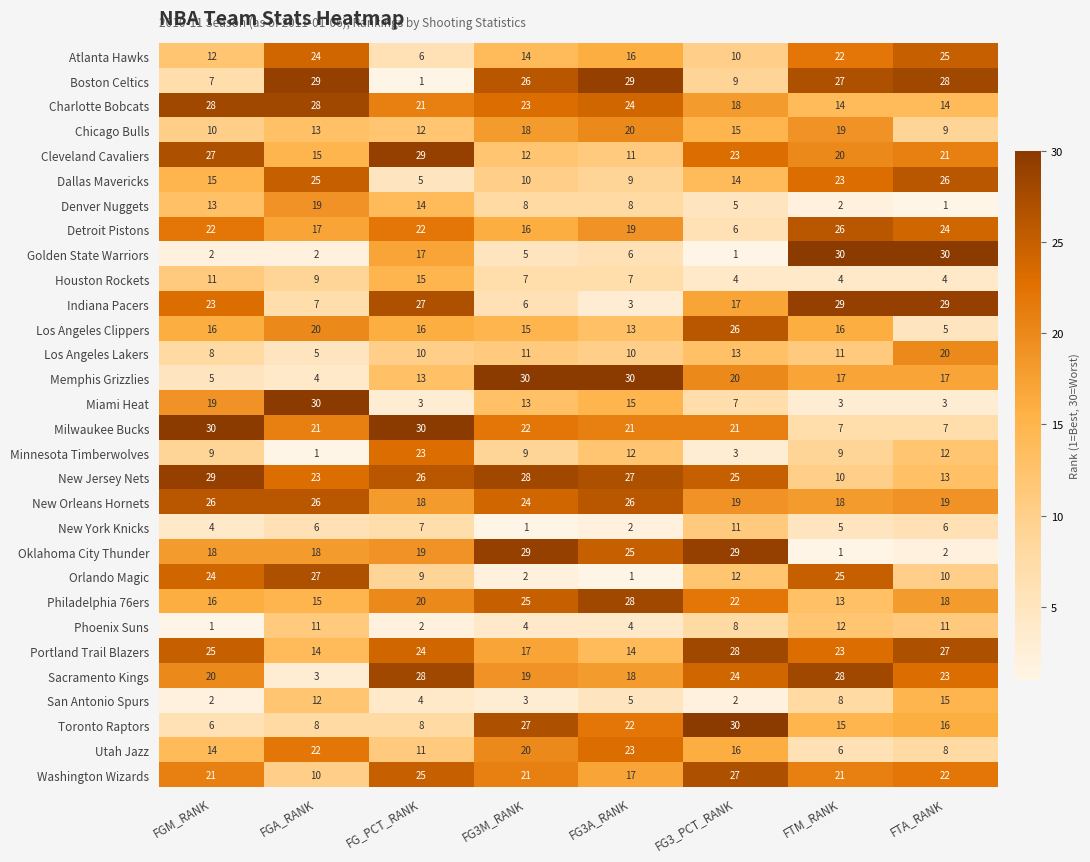

What is the difference between the Orlando Magic values at FG3A_RANK and FGA_RANK?

26